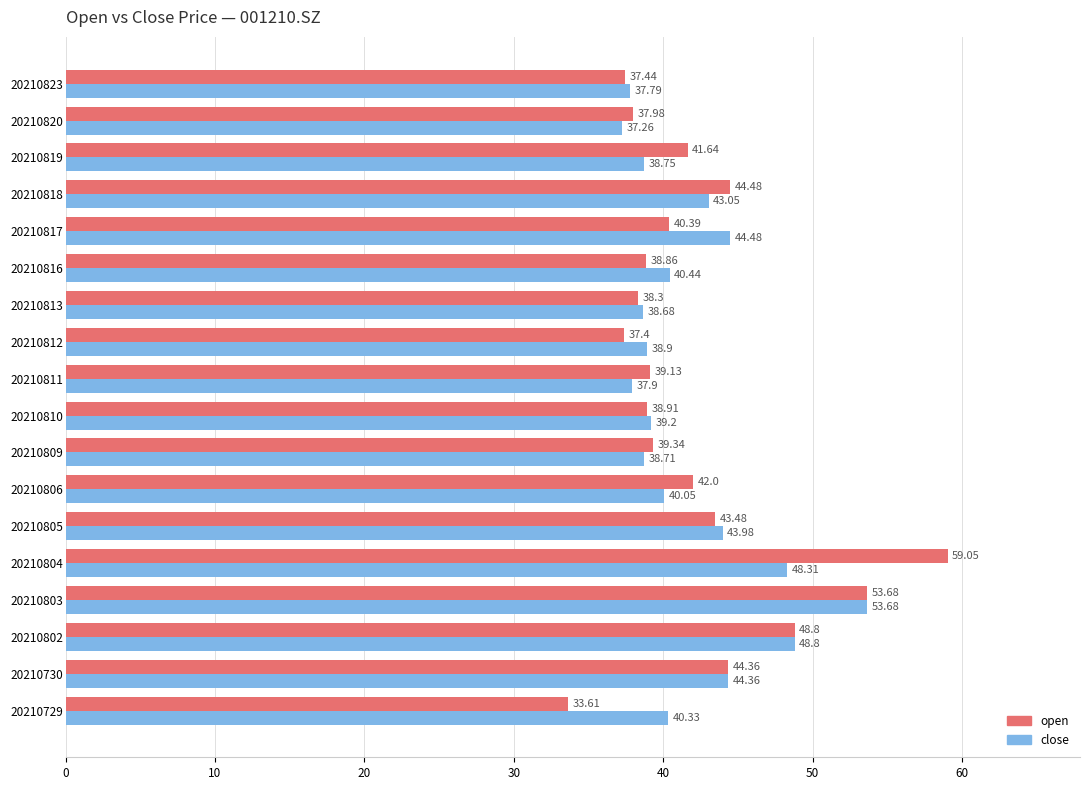

Which series has the largest total across all categories?

open